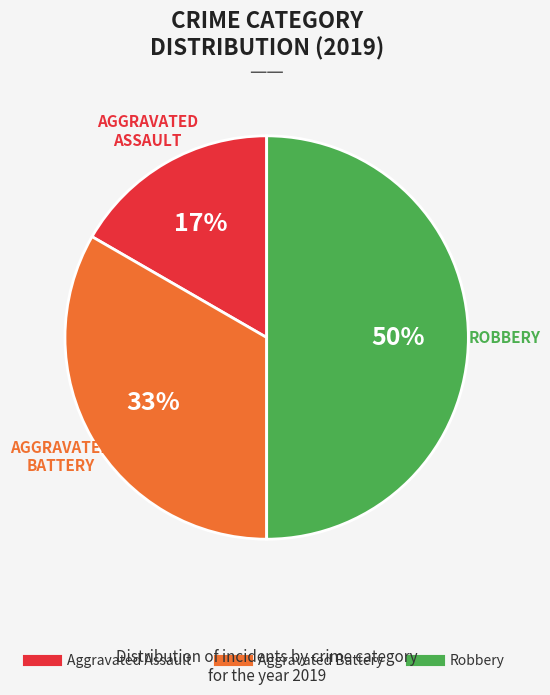

Does Aggravated Battery account for over 50% of the chart?

No